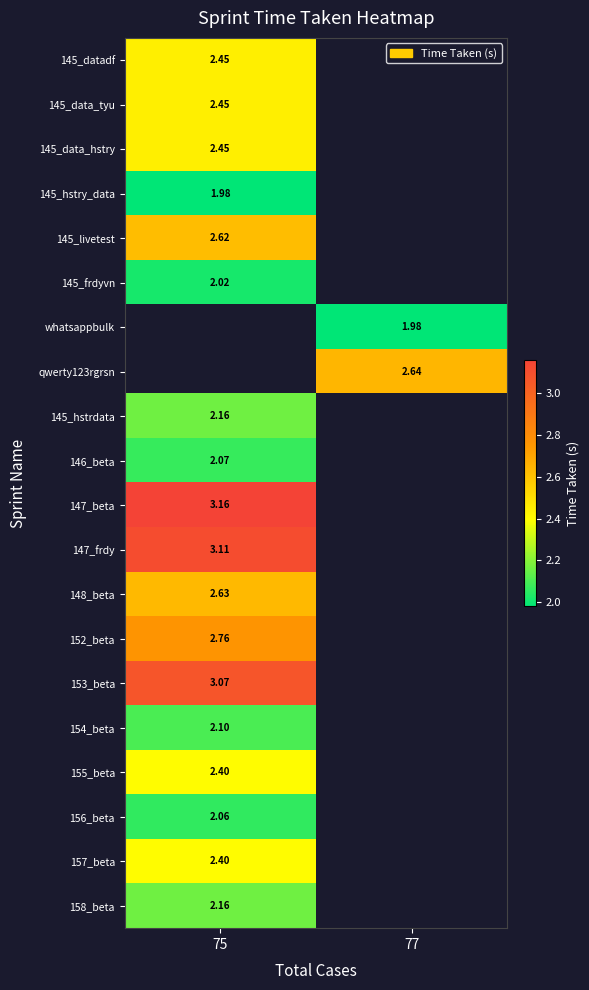

The value of 147_frdy at 75 is 3.1. True or false?

True